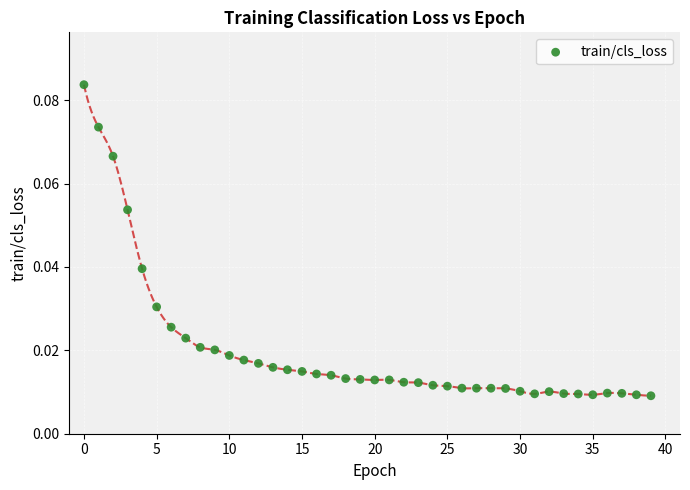

How many data points are displayed?

40